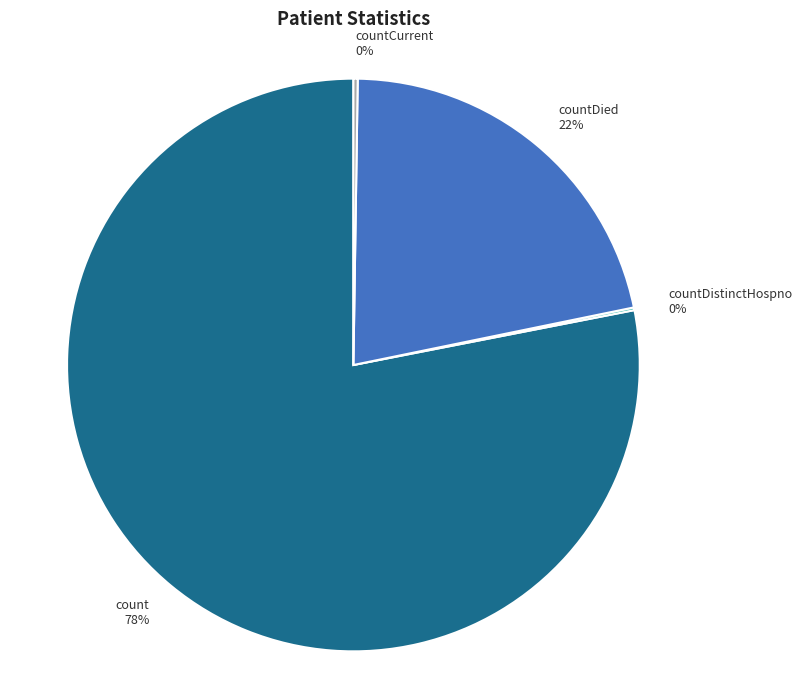

Which slice is the largest?

count